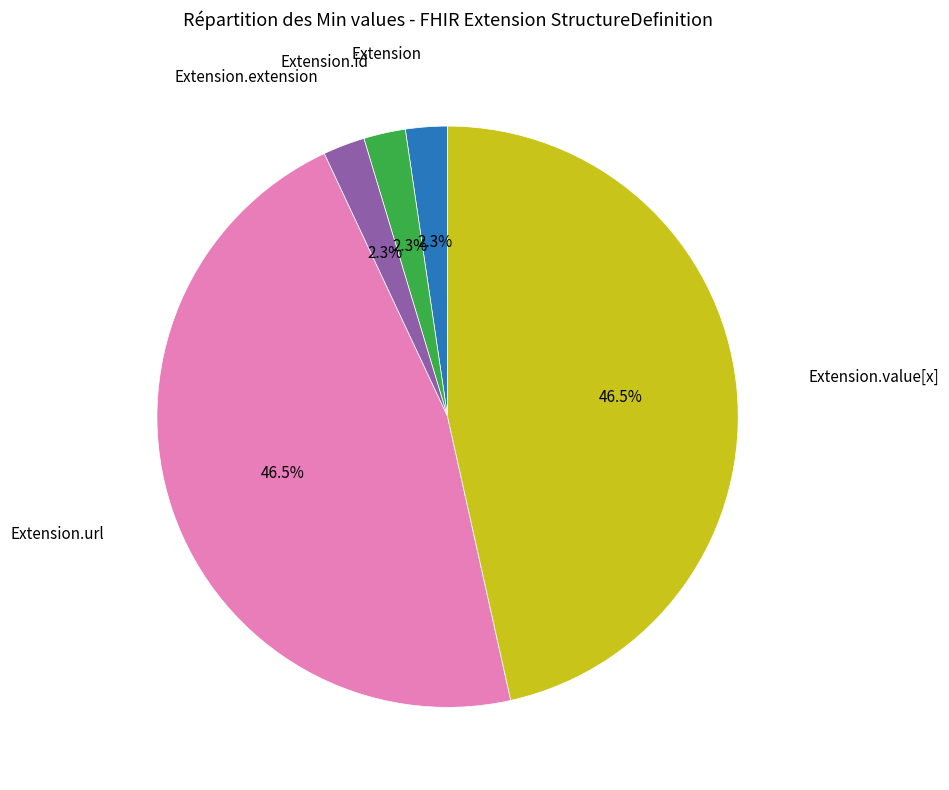

Is there any slice that represents more than half of the pie?

No